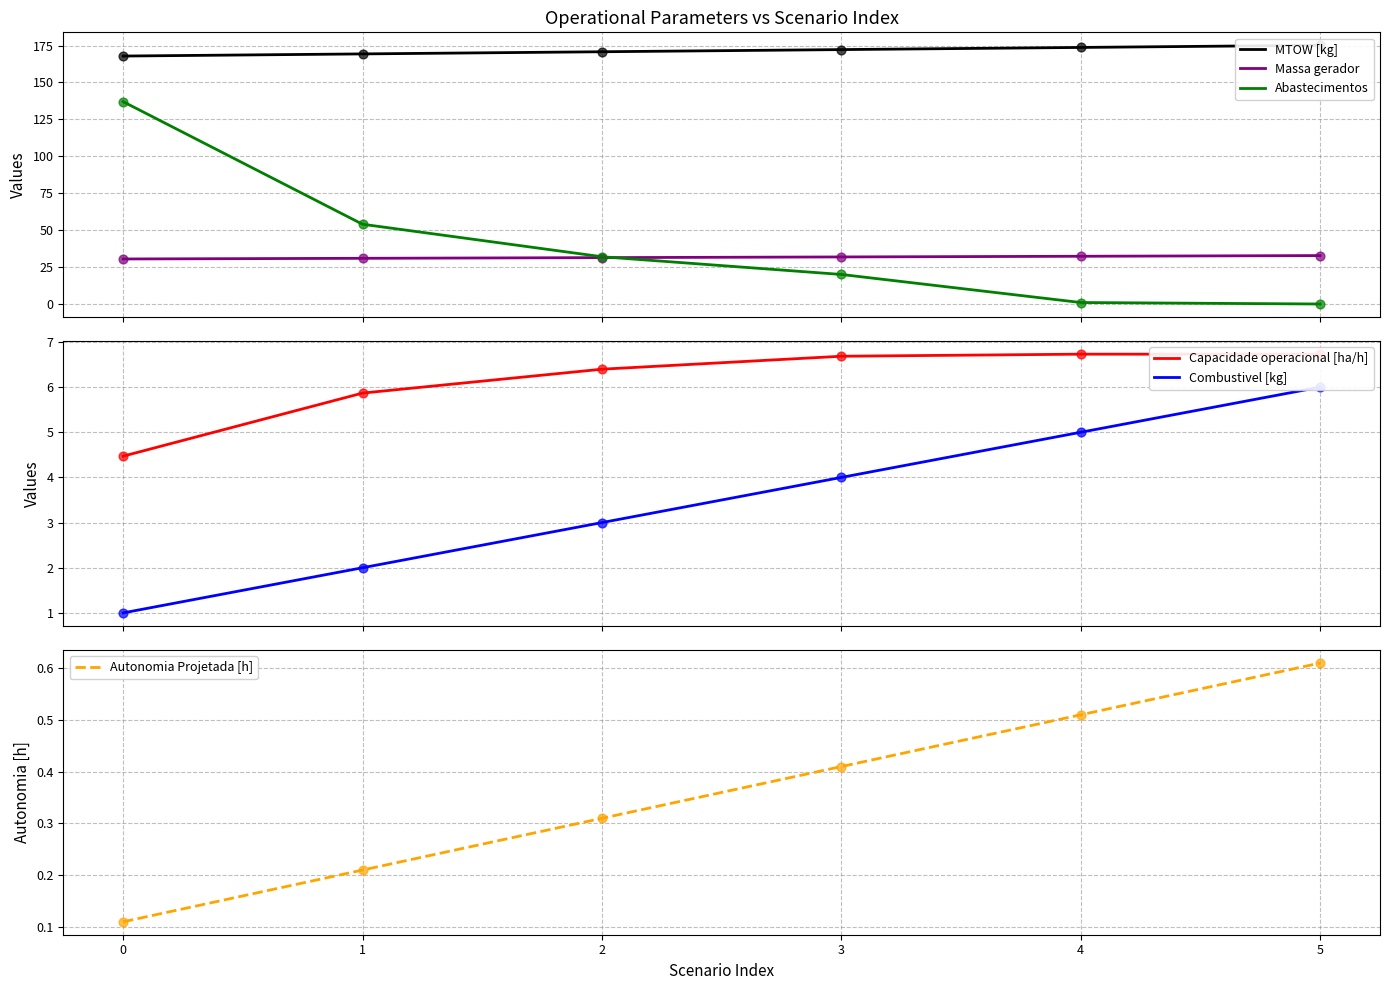

Is the value of Massa gerador at 1 greater than the value of Autonomia Projetada [h] at 1?

Yes